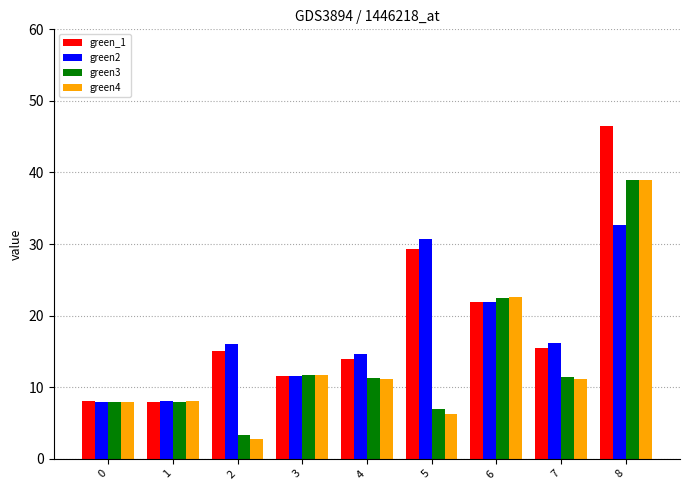

At which label is green2 closest to 20?

6